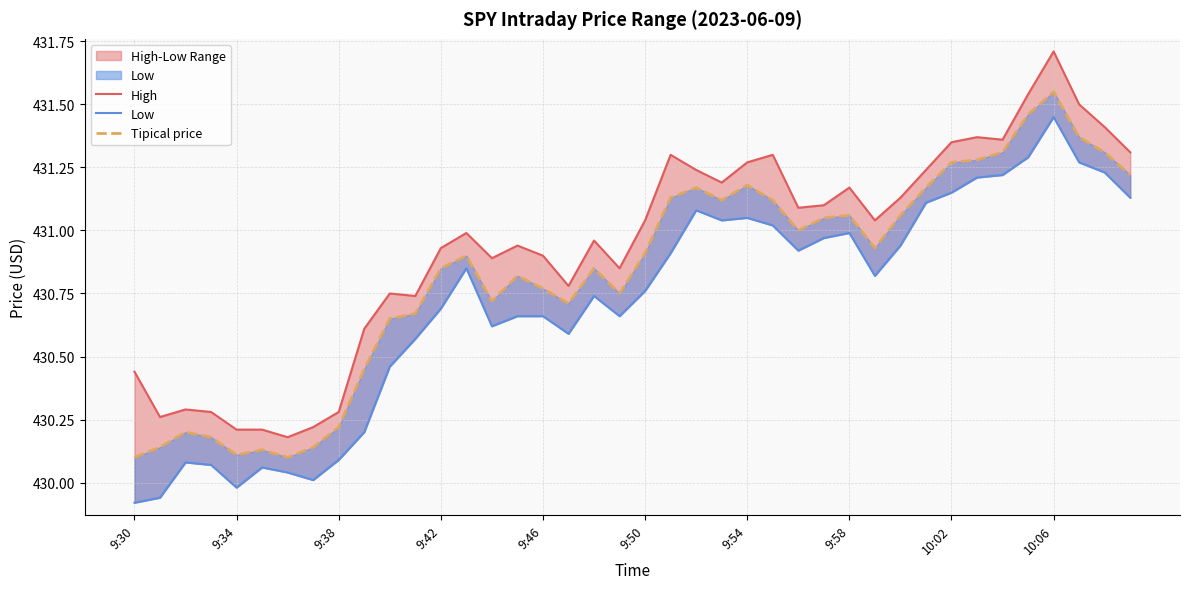

Which series has the largest range (max minus min)?

High